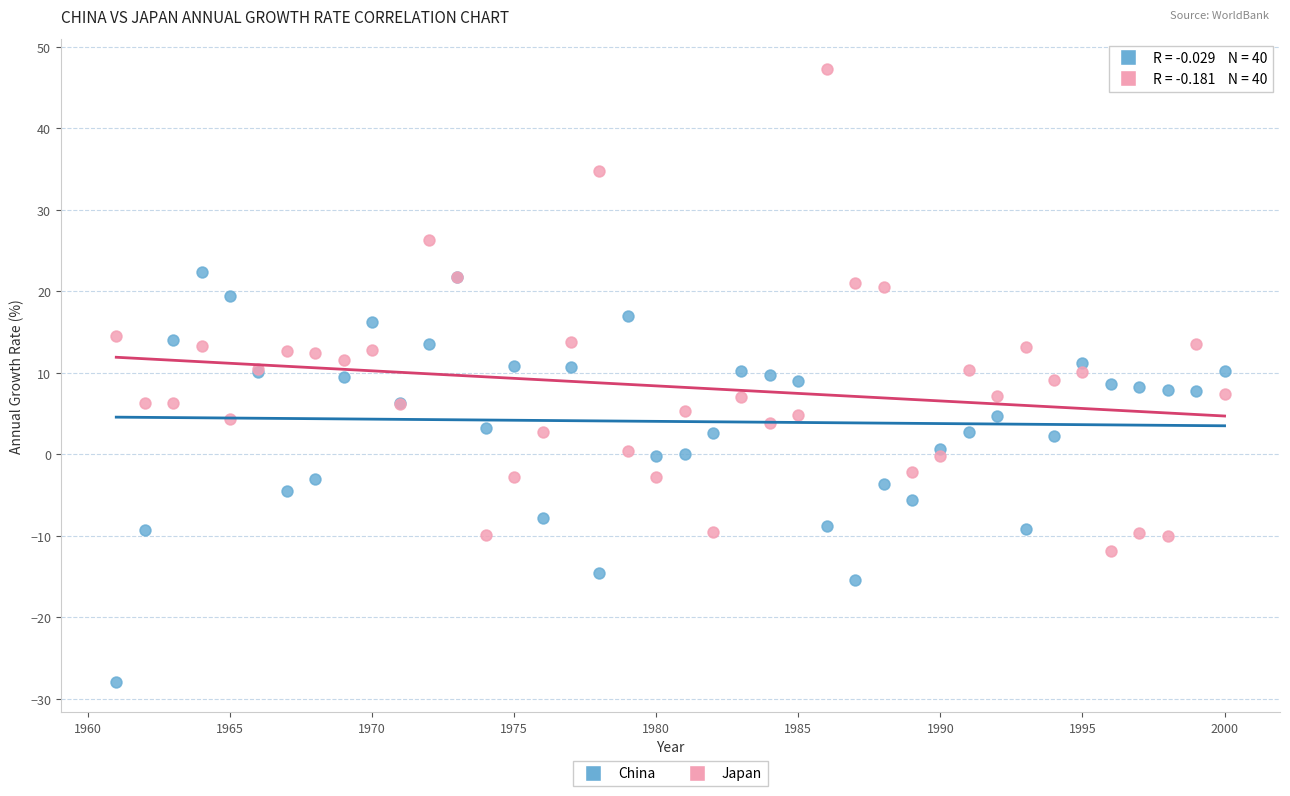

Which series has the largest Y range (max minus min)?

Japan